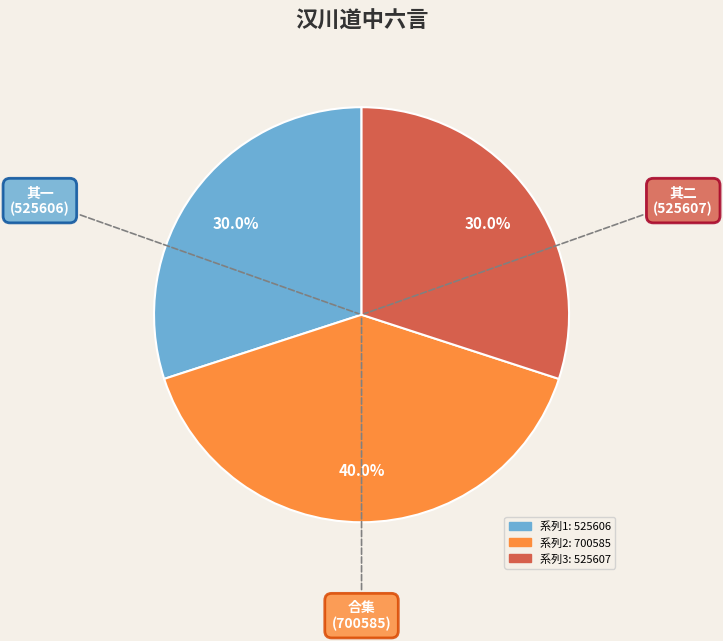

Count the number of slices in the pie.

3